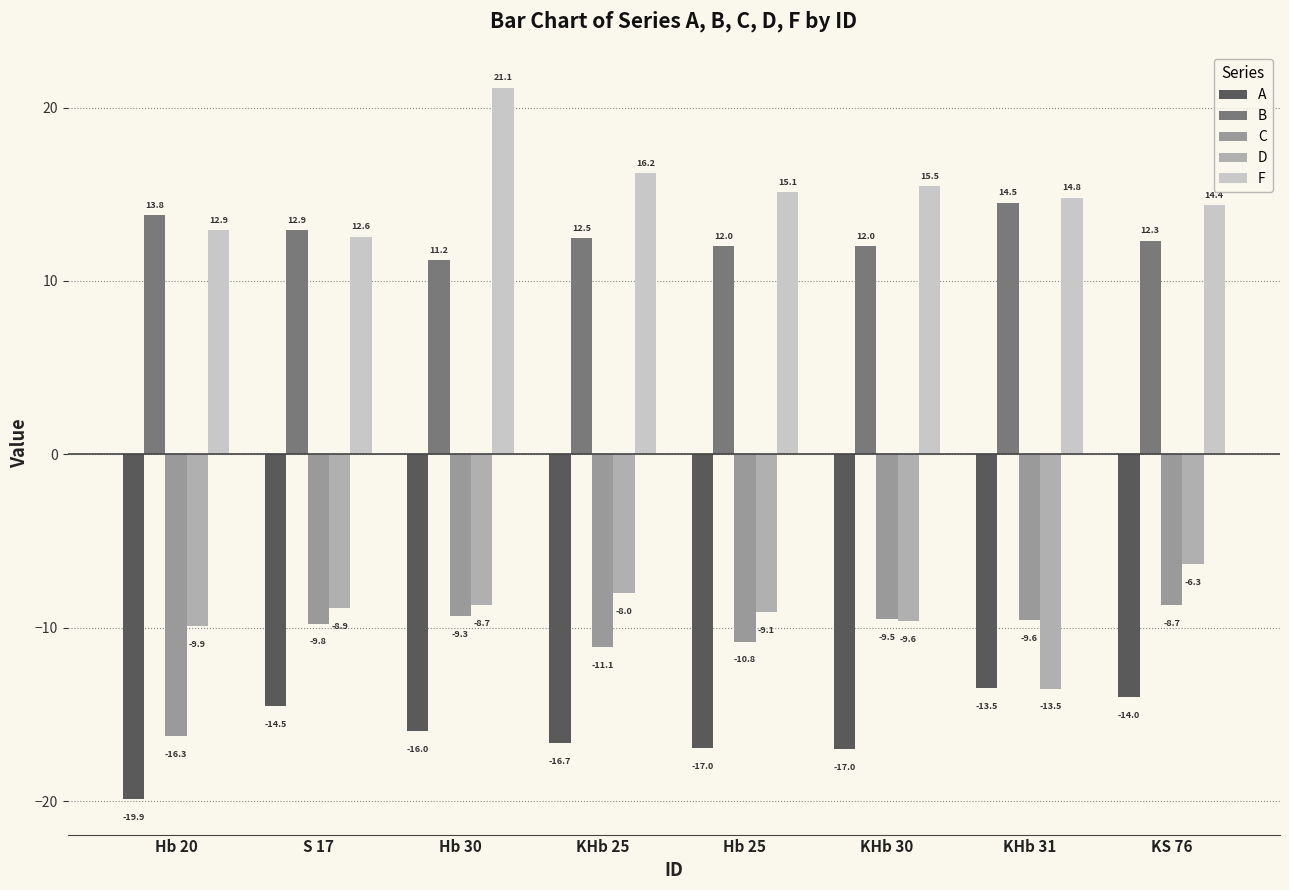

How many bars are there in each group?

5